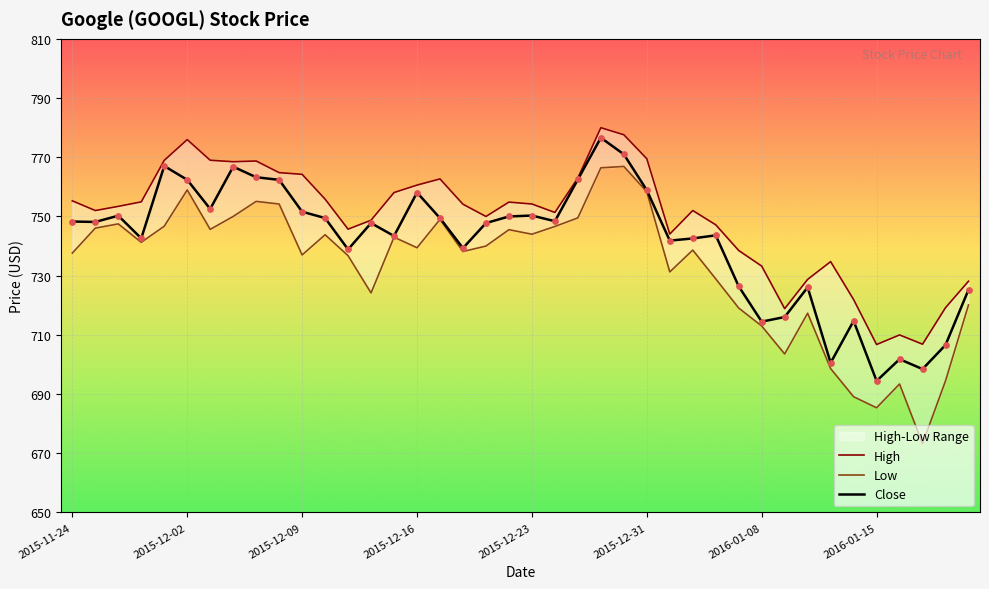

Is the value of High at 2015-12-29 greater than the value of Close at 2015-11-30?

Yes